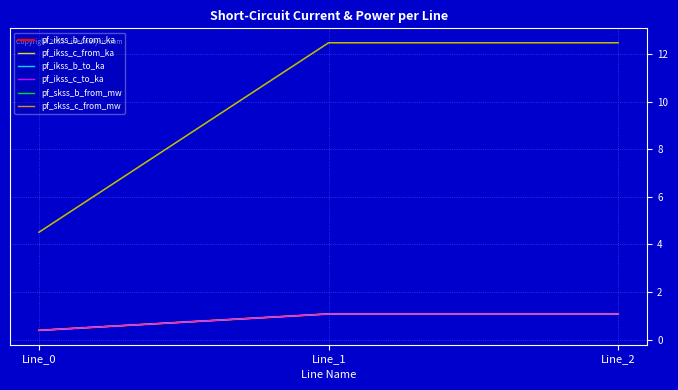

Rank the categories by pf_ikss_c_from_ka value from lowest to highest.

Line_0, Line_1, Line_2